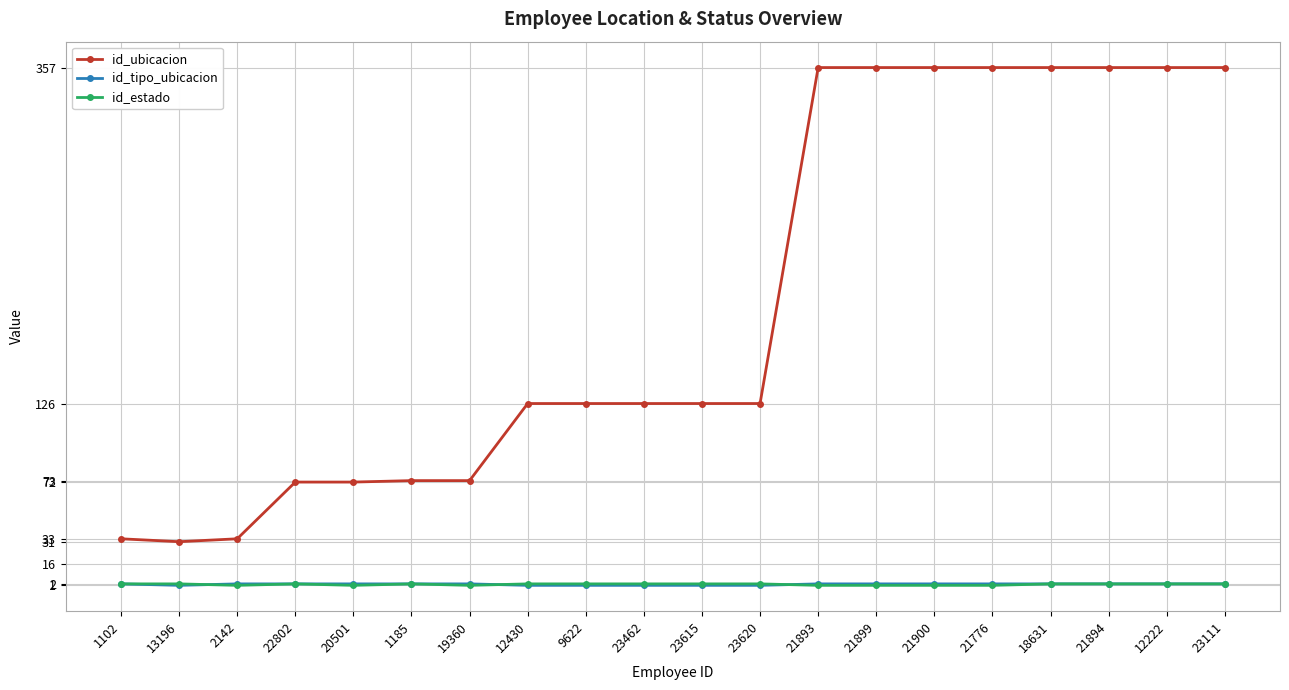

Between 1102 and 21900, which series saw the biggest shift?

id_ubicacion